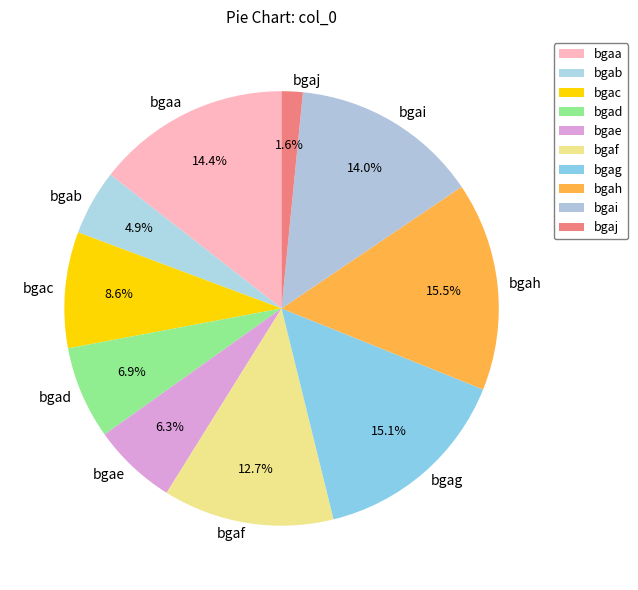

What is the smallest slice in the pie chart?

bgaj